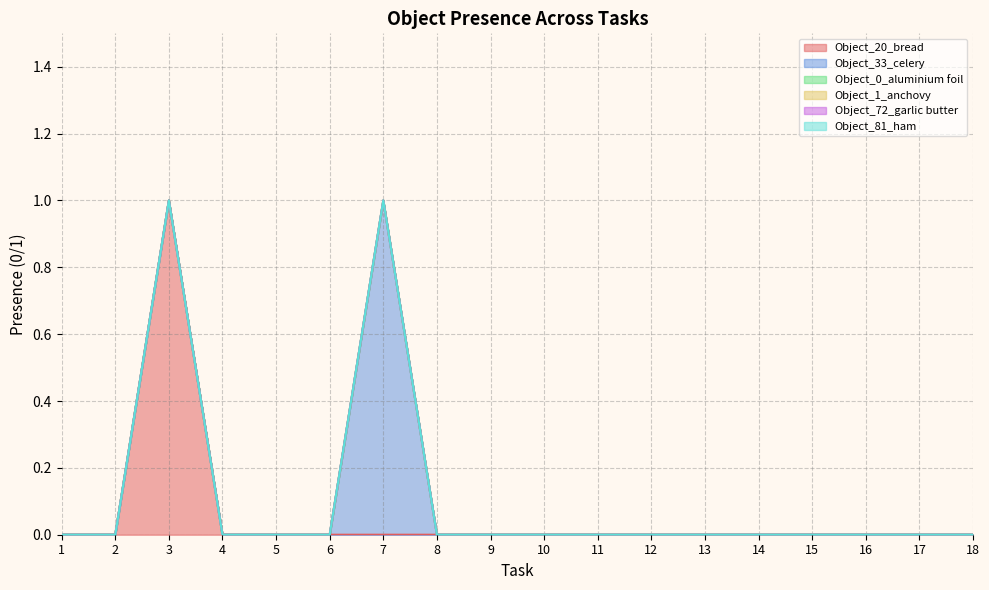

At 14, list the series in order from largest to smallest.

Object_20_bread, Object_33_celery, Object_0_aluminium foil, Object_1_anchovy, Object_72_garlic butter, Object_81_ham